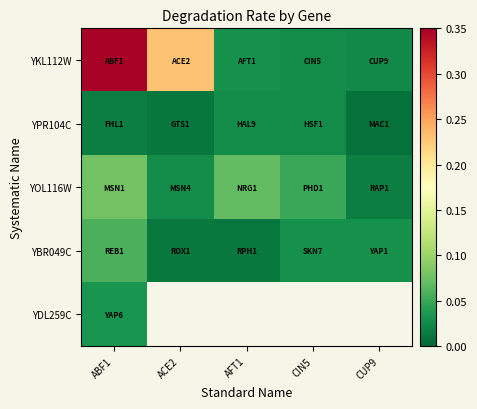

The value of YOL116W at CUP9 is 0.0. True or false?

False